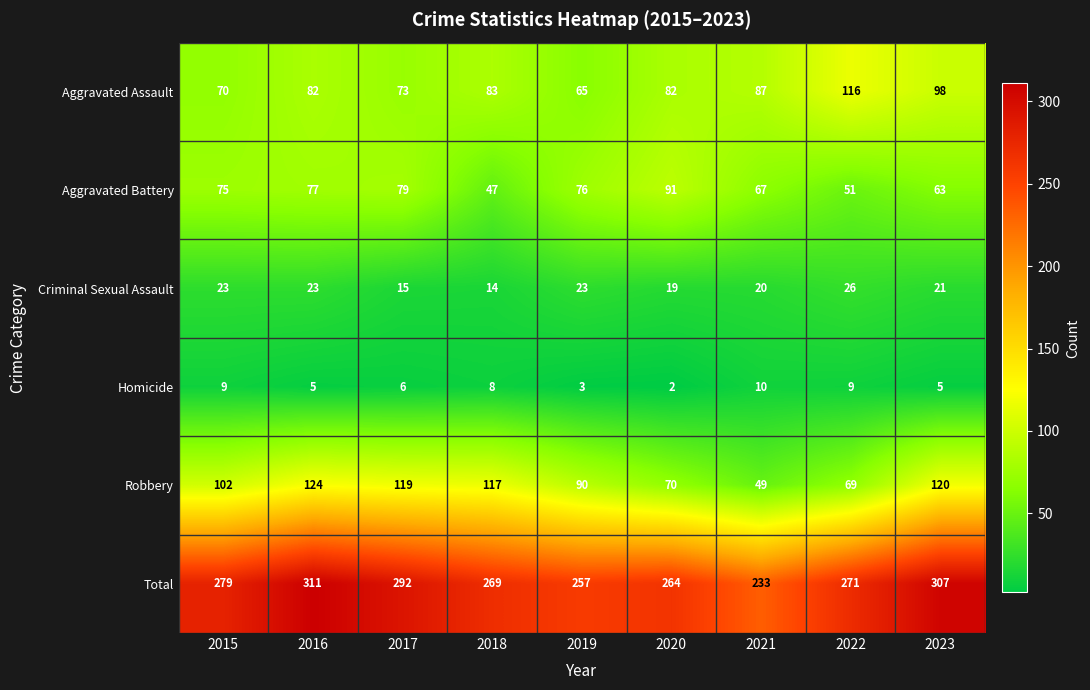

How many data points does each series have?

9